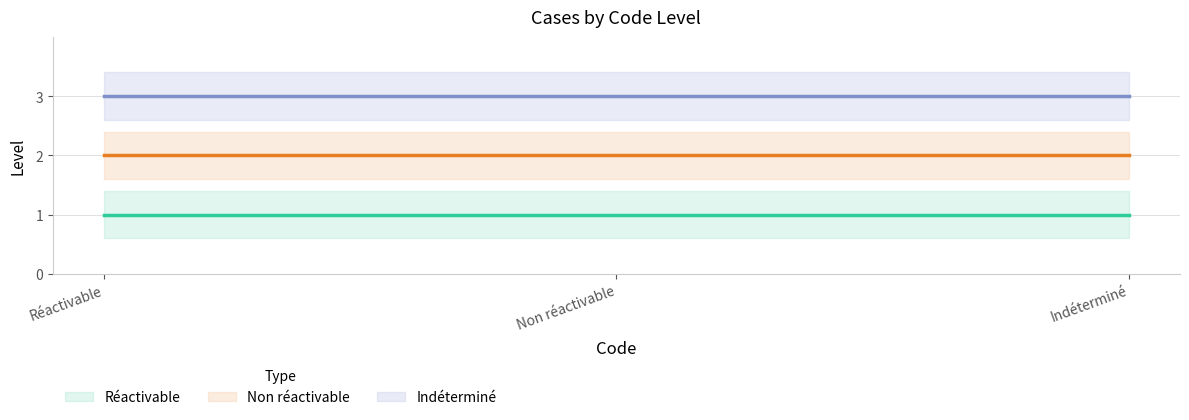

Is it true that Indéterminé equals 3 at Non réactivable?

True